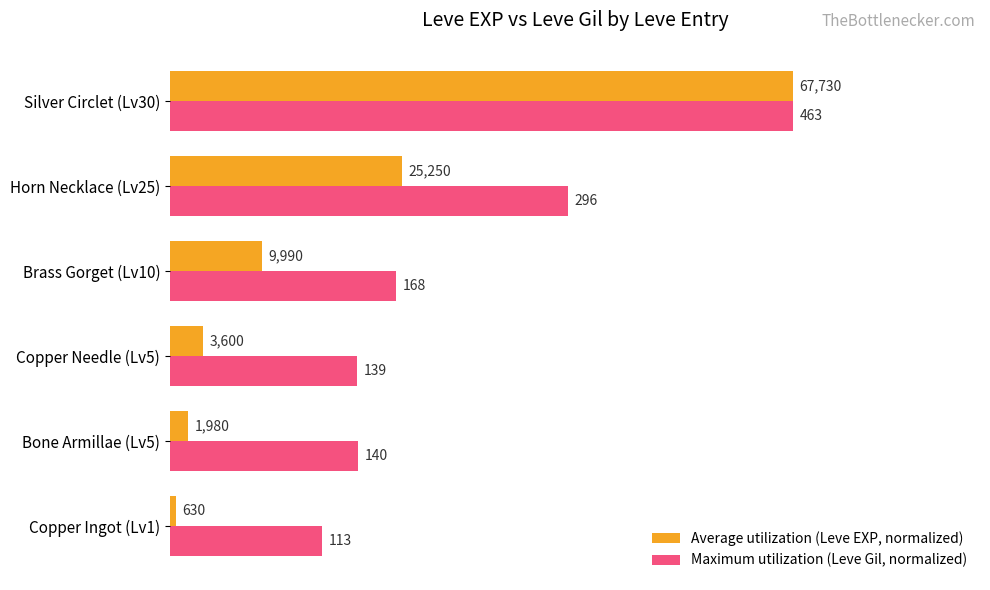

Reading right to left, list all the values displayed in this chart.

Average utilization (Leve EXP, normalized): 100.0	37.3	14.7	5.3	2.9	0.9
Maximum utilization (Leve Gil, normalized): 100.0	63.9	36.3	30.0	30.2	24.4